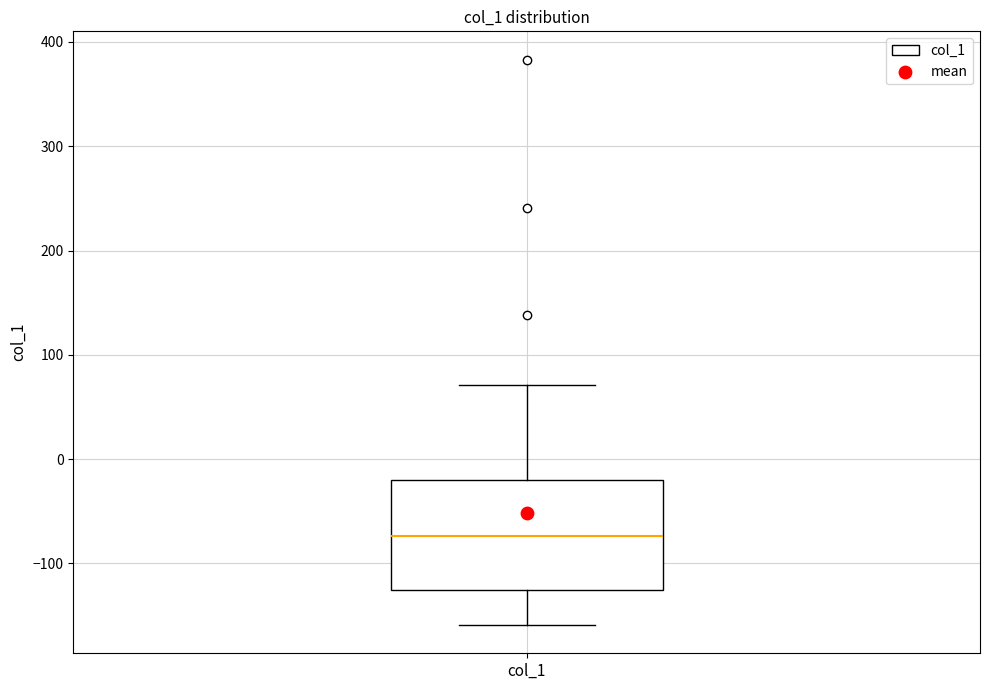

Transcribe this box plot: give where the median line is, the range the box spans, and where the two whiskers end, as read against the y-axis. The values are not printed on the chart, so give them approximately, as read against the axis.

median -70, box -120 to -20, whiskers -160 to 70